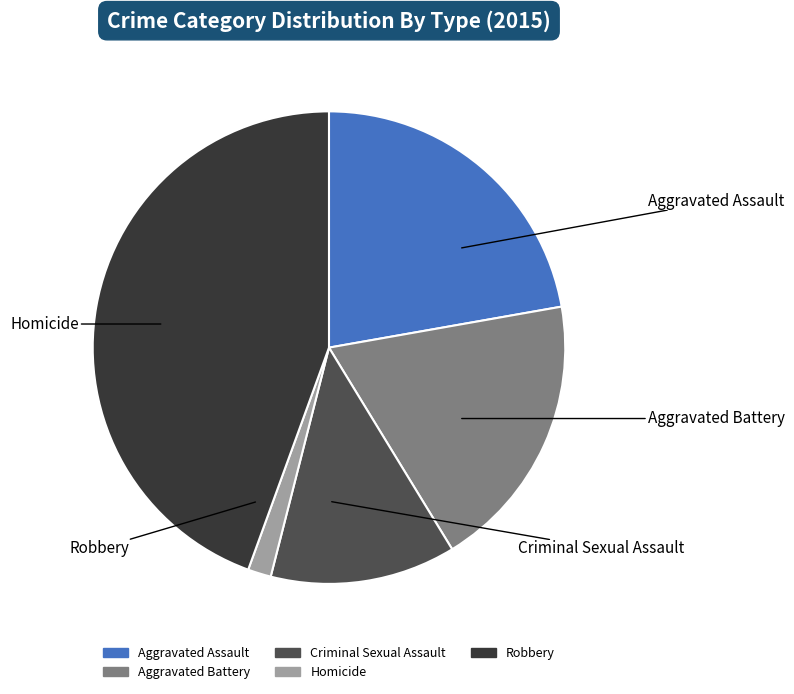

To the nearest percent, what is the difference between the Homicide and Aggravated Battery slice percentages?

17%